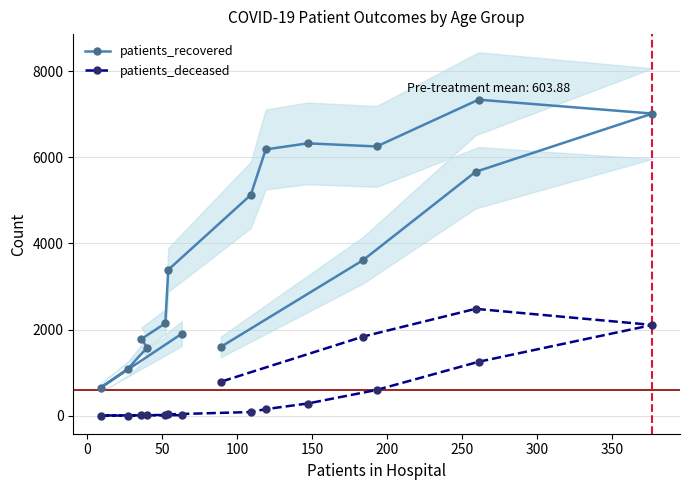

What is the maximum value shown in the chart?

7339